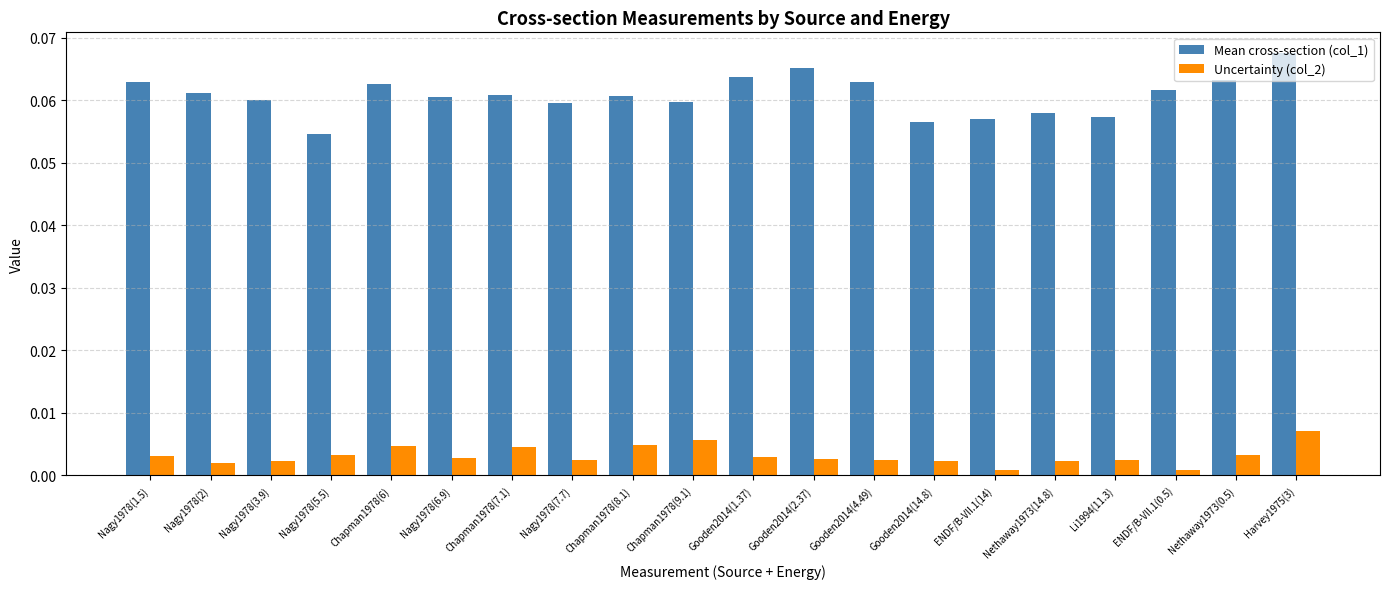

At which label is Mean cross-section (col_1) closest to 0?

Nagy1978(5.5)